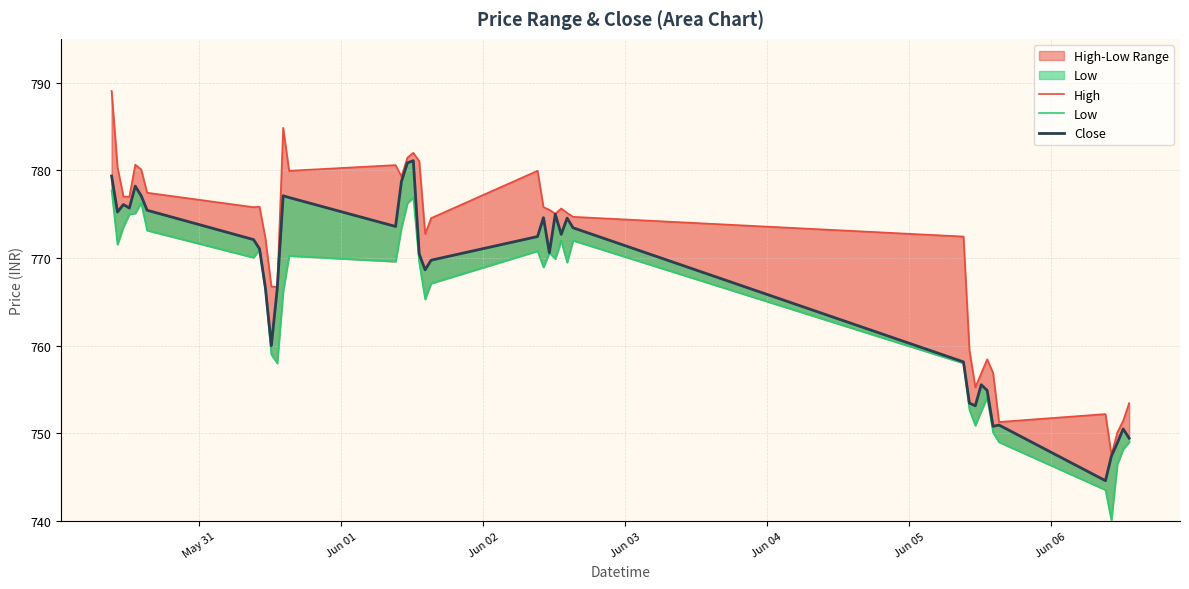

What is the sum of all Low values?

30569.6